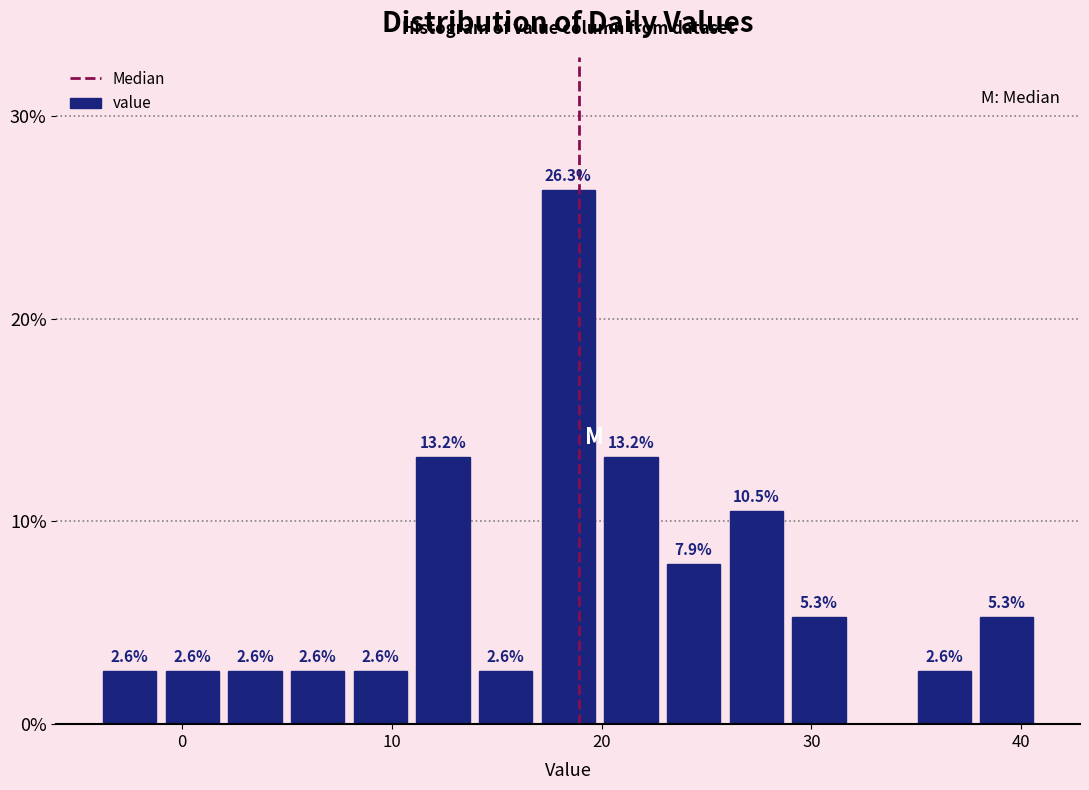

Around what value on the x-axis is the tallest bar? Give the approximate position of its centre, as read against the axis.

18